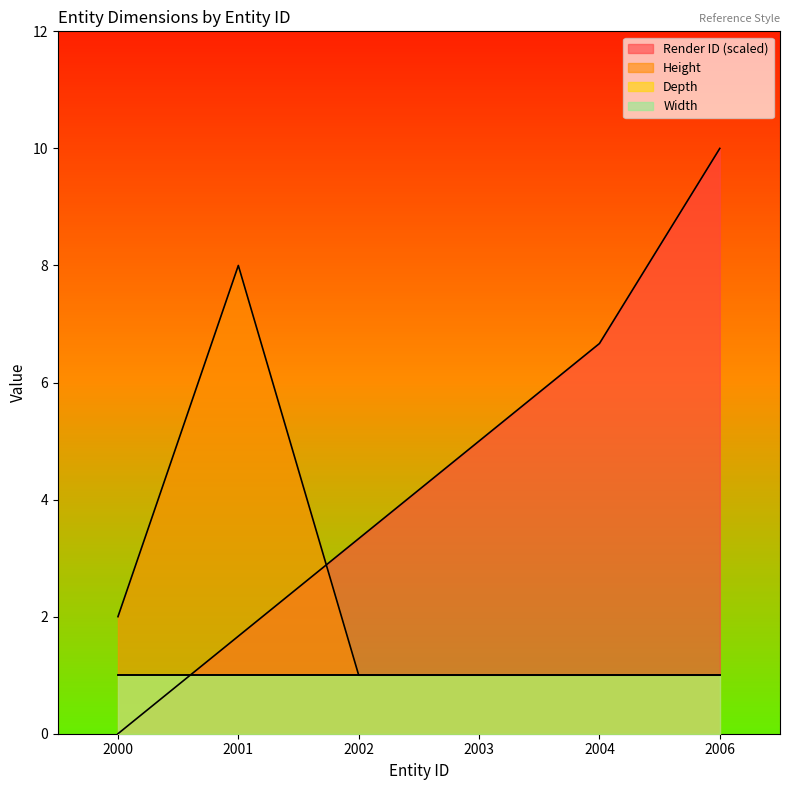

What is the total value across all series at 2002?

4.3